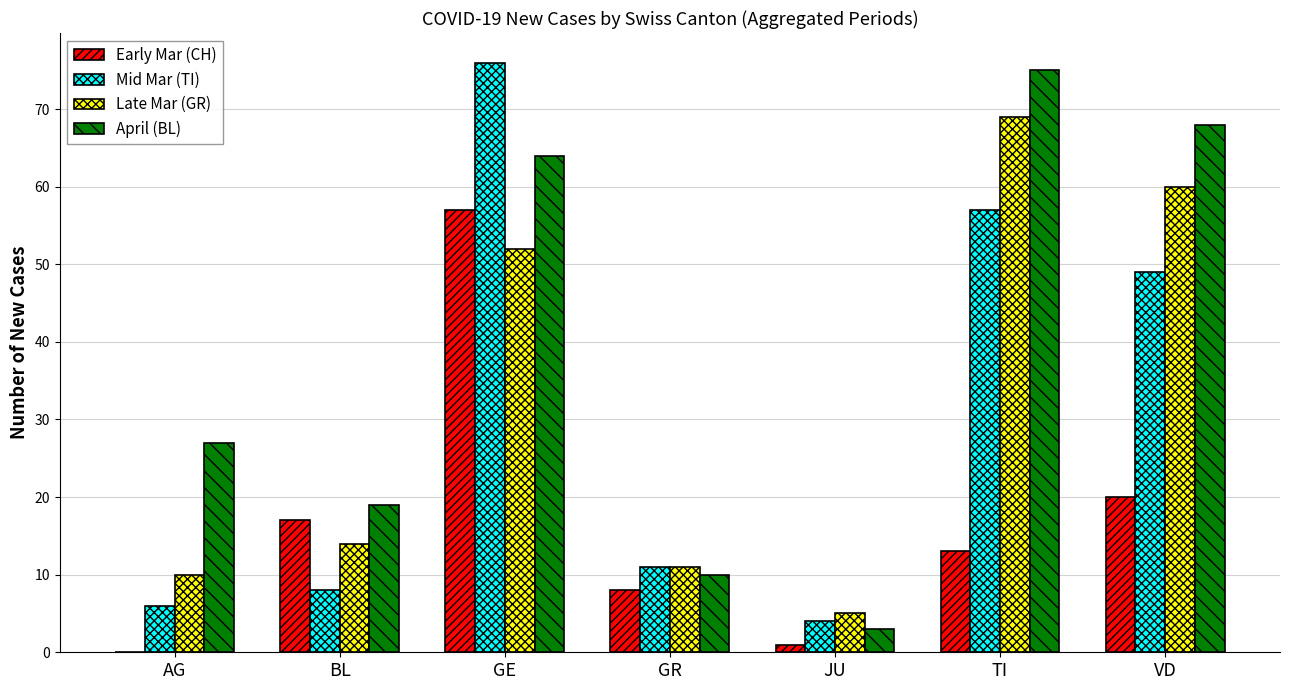

Which series has the largest total across all categories?

April (BL)